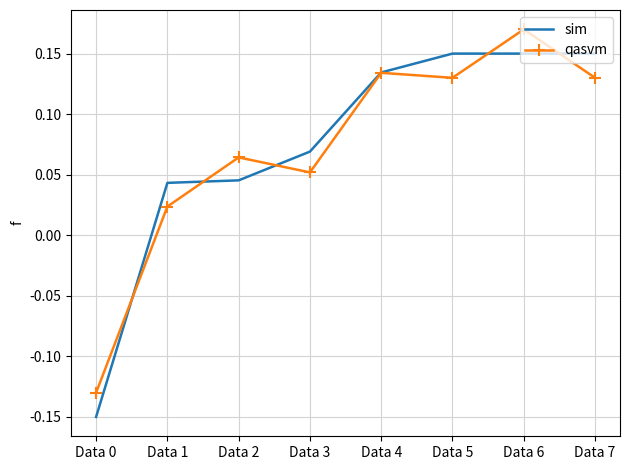

List the series in order of their peak value, highest first.

qasvm, sim